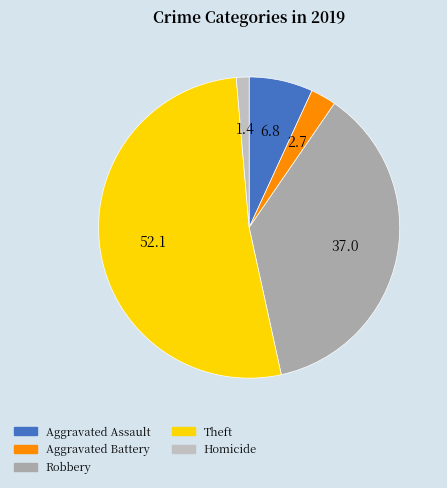

Which has a higher value, Robbery or Homicide?

Robbery